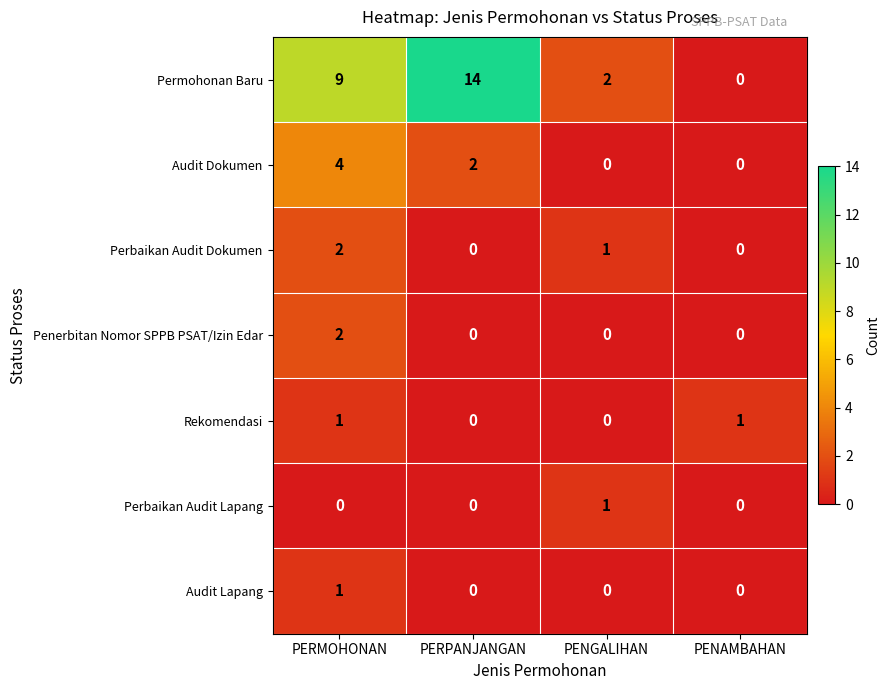

Count the number of categories in the chart.

4